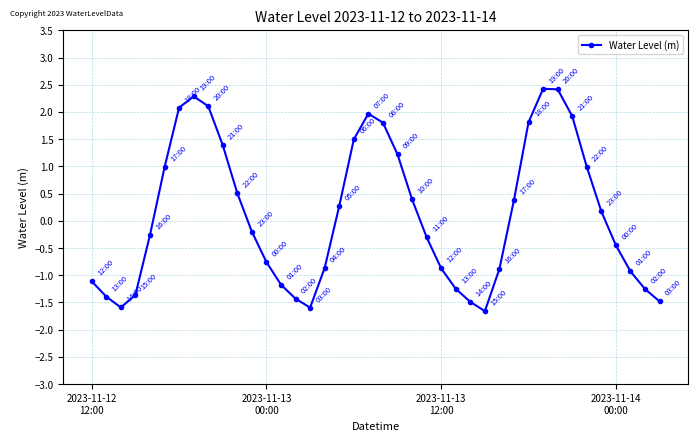

How many positive values are there?

19